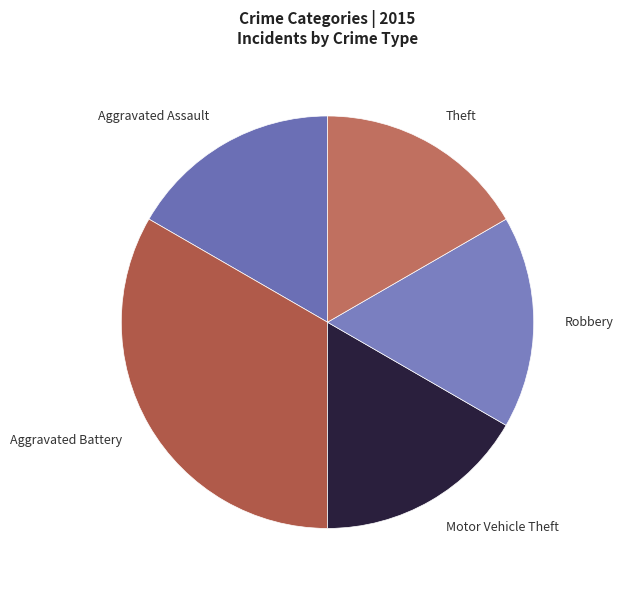

Is there a majority slice in this chart?

No